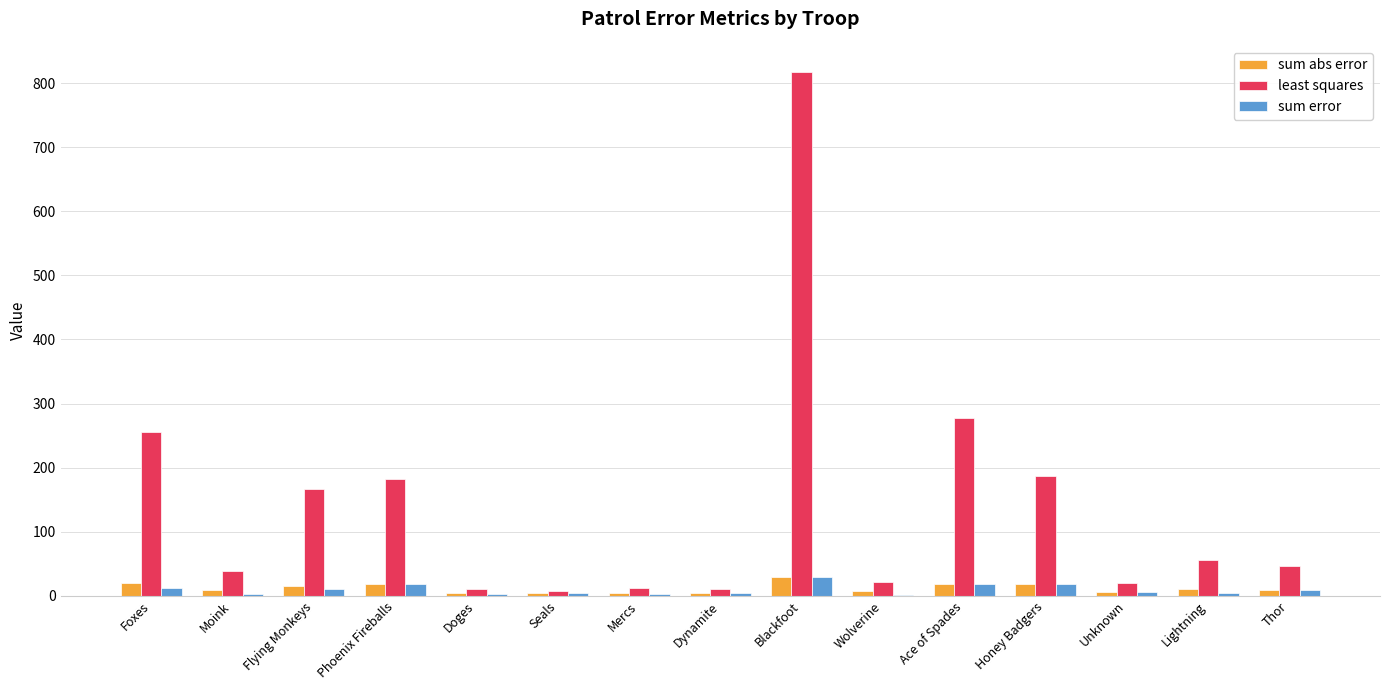

Between Doges and Honey Badgers, which series saw the biggest shift?

least squares